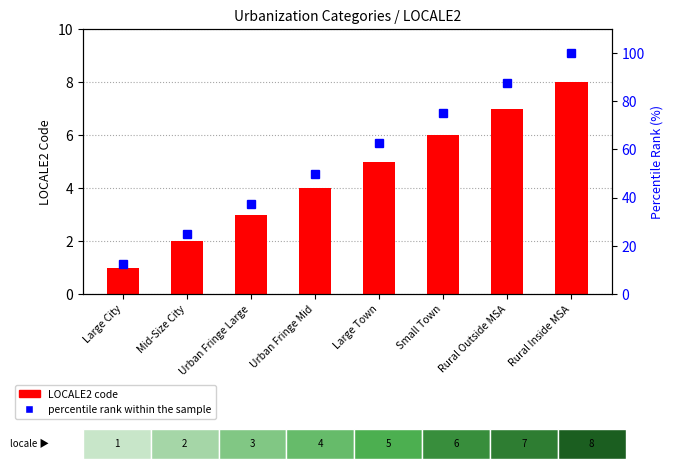

What is the label of the 8th bar from the right?

Large City